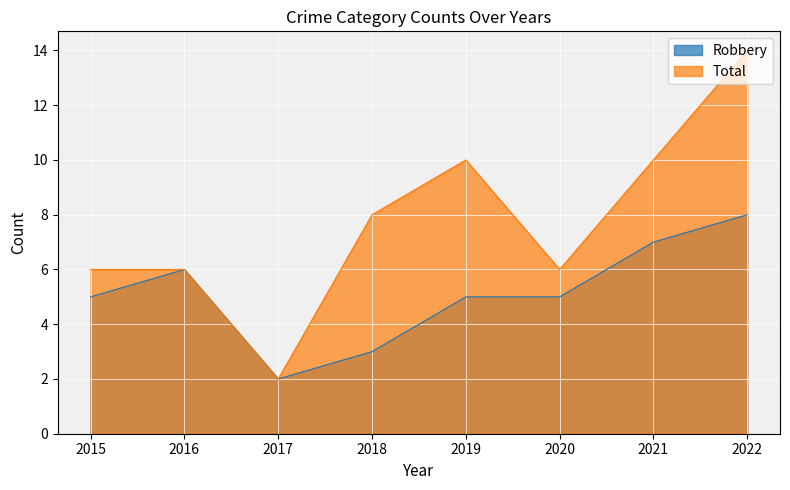

True or false: Total has more than 0 points higher than both neighbors.

True